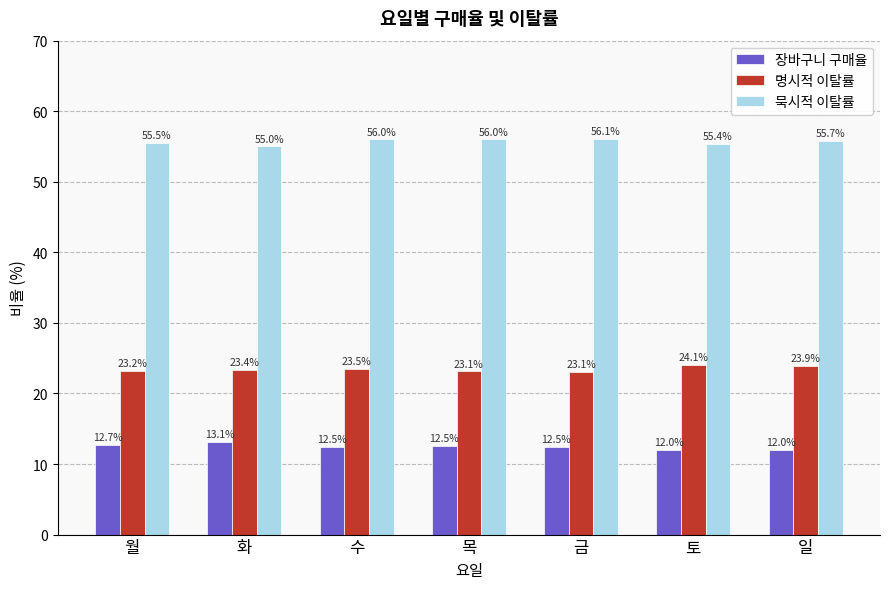

Which series changed the most between 목 and 일?

명시적 이탈률